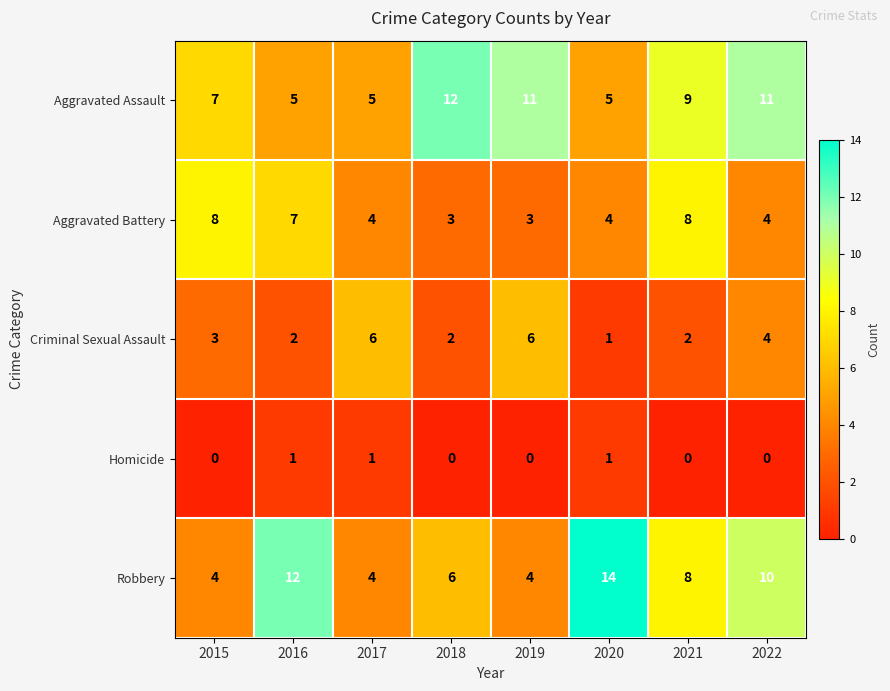

What is the minimum value for Robbery?

4